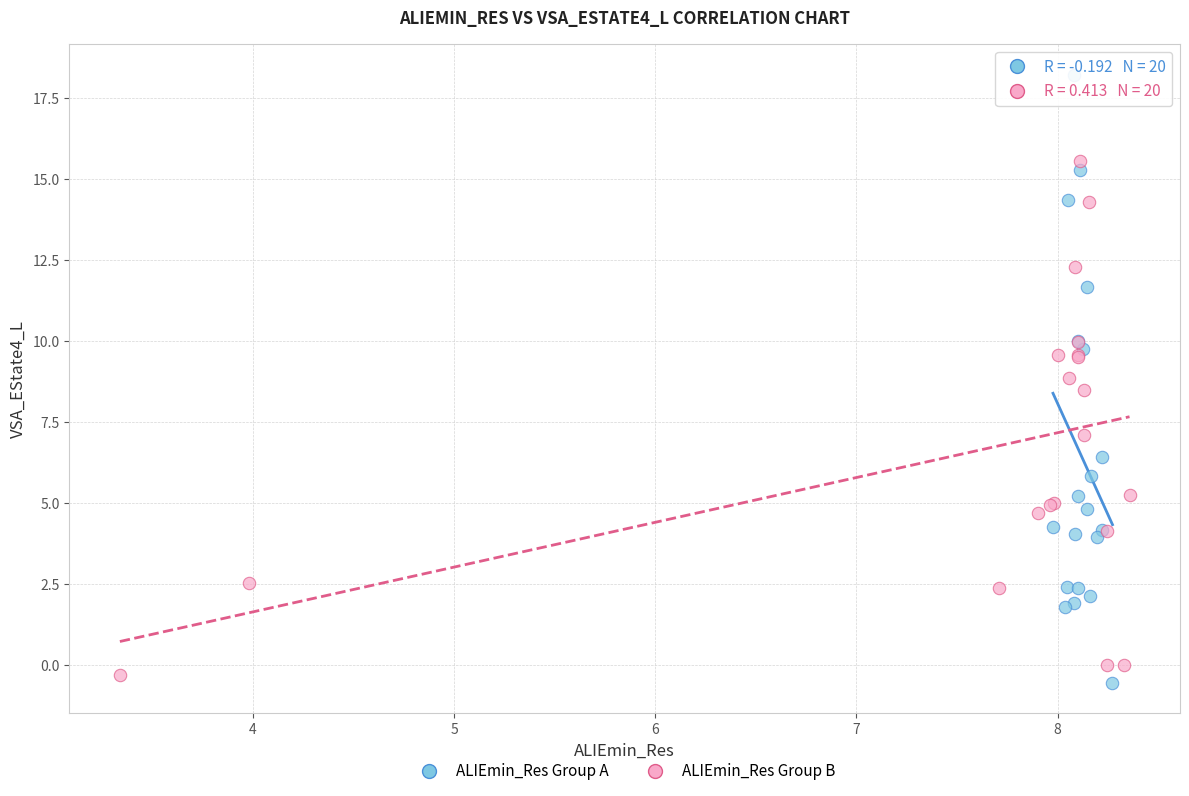

Which series has the widest spread of Y values?

ALIEmin_Res Group A